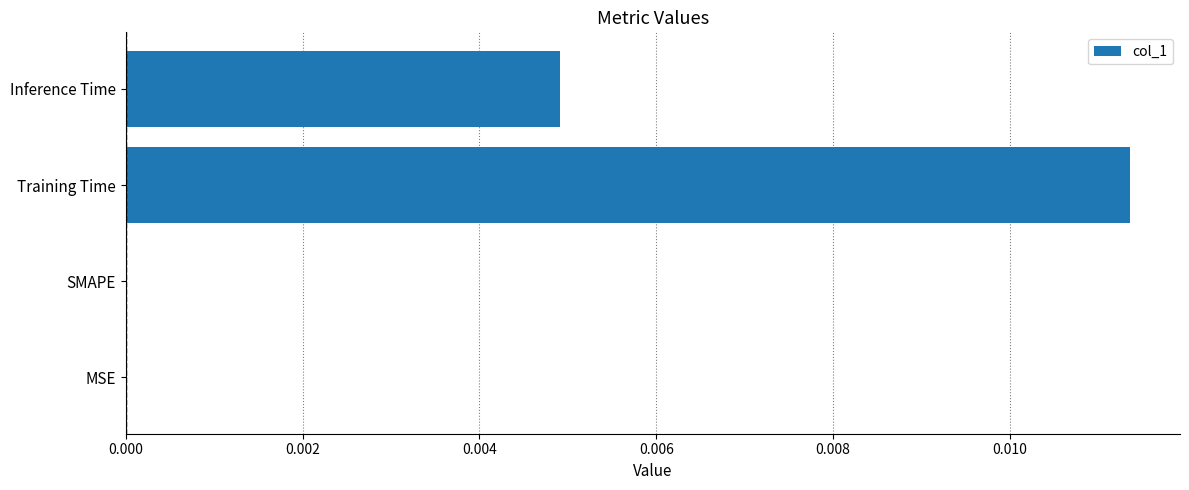

Which category has the highest value across all series?

Training Time